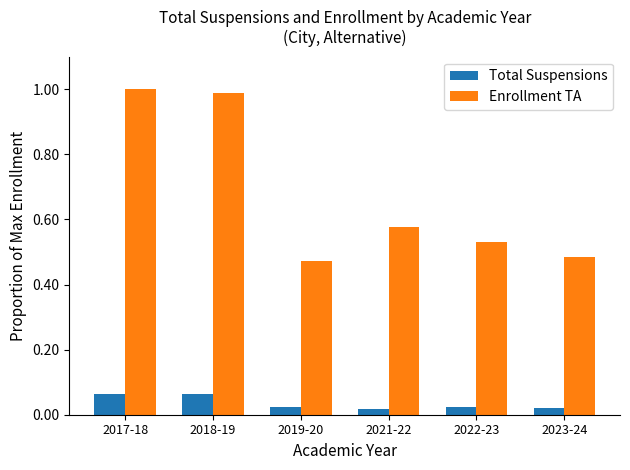

Between 2017-18 and 2019-20, which series saw the biggest shift?

Enrollment TA